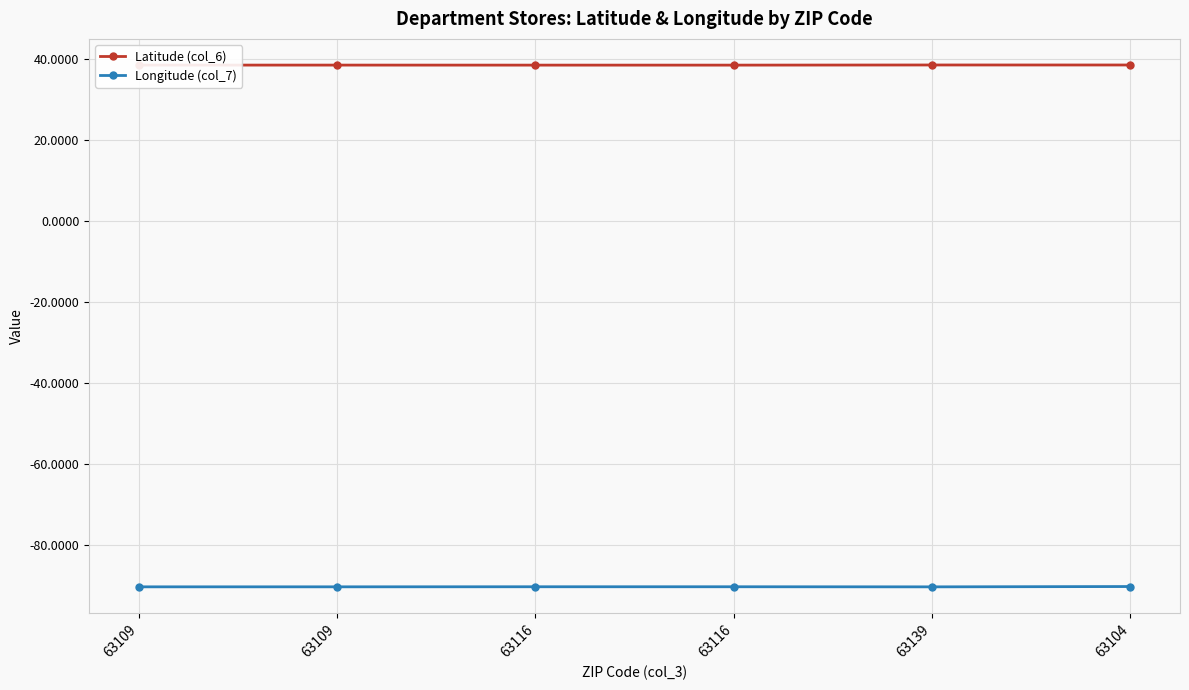

What is the label of the 3rd point from the right?

63116